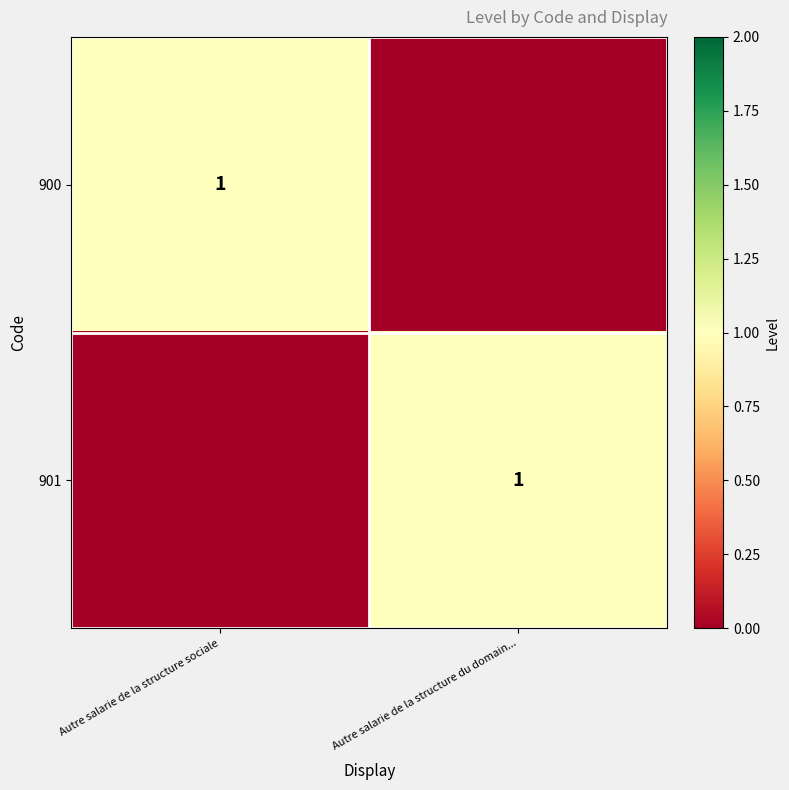

The value of 900 at Autre salarie de la structure sociale is 2. True or false?

False